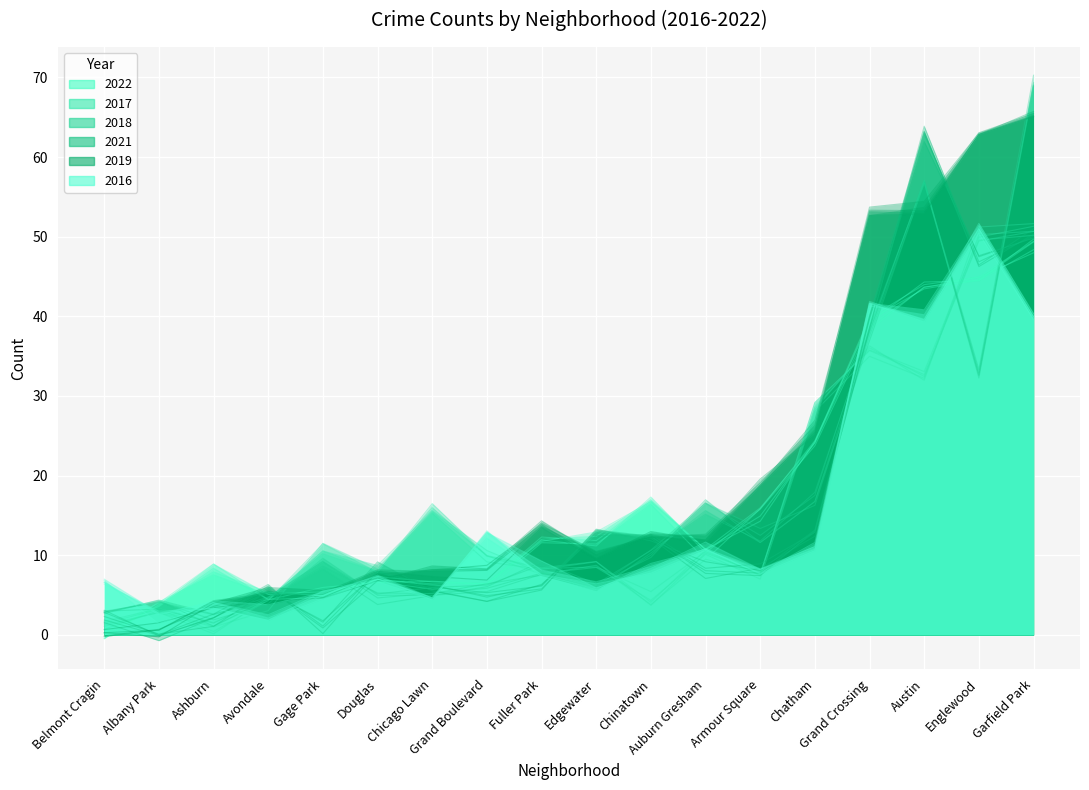

What is the difference between the second highest and second lowest values in the 2019 series?

62